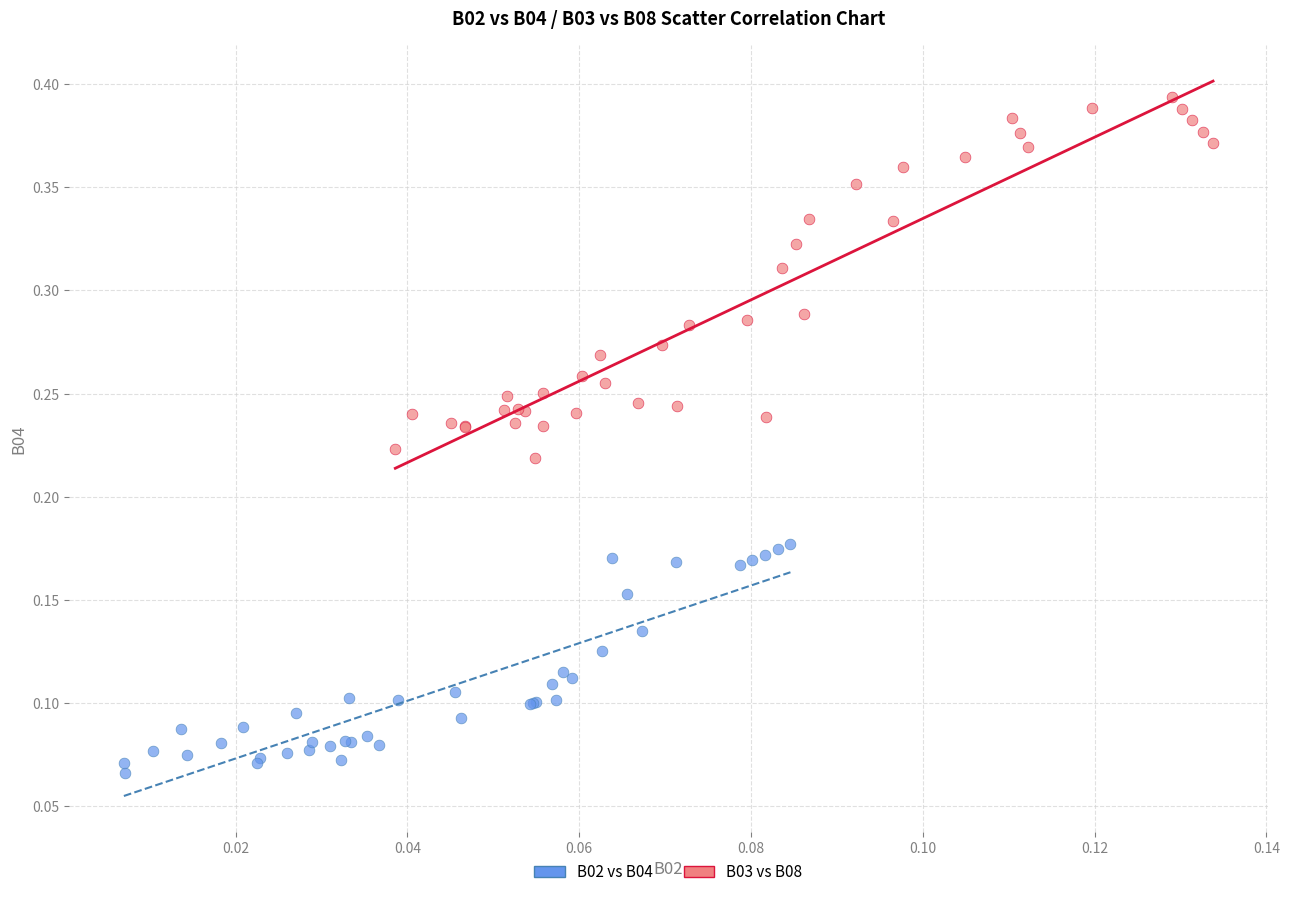

Which series has the largest Y range (max minus min)?

B03 vs B08